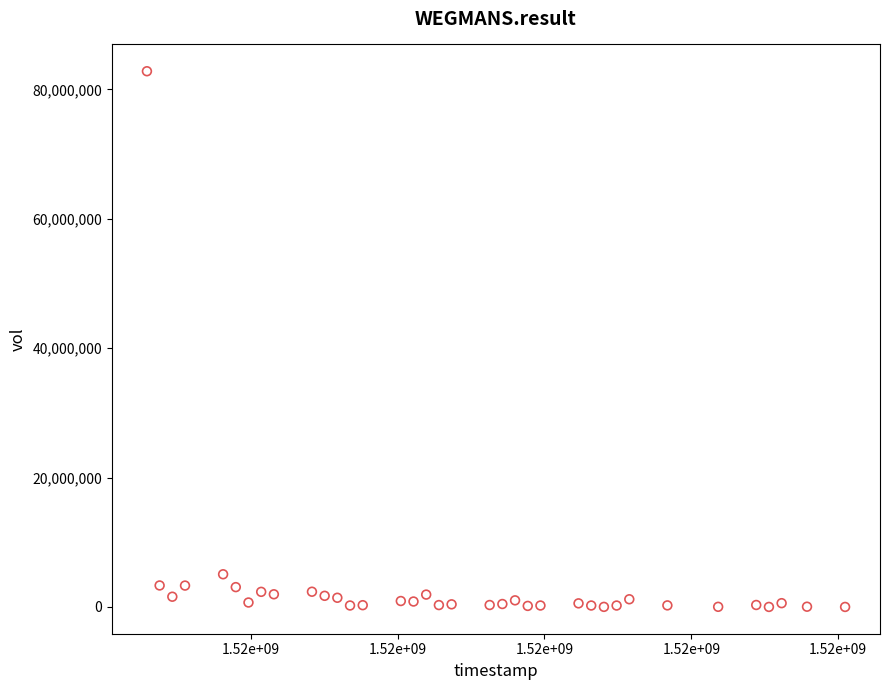

What is the range of Y values (max minus min)?

82803300